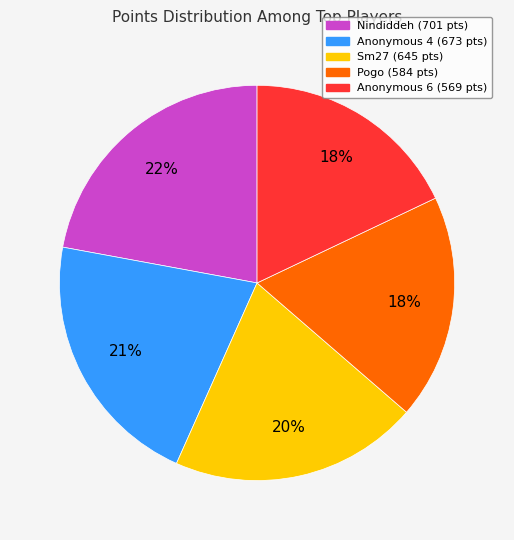

Does any single category account for the majority?

No